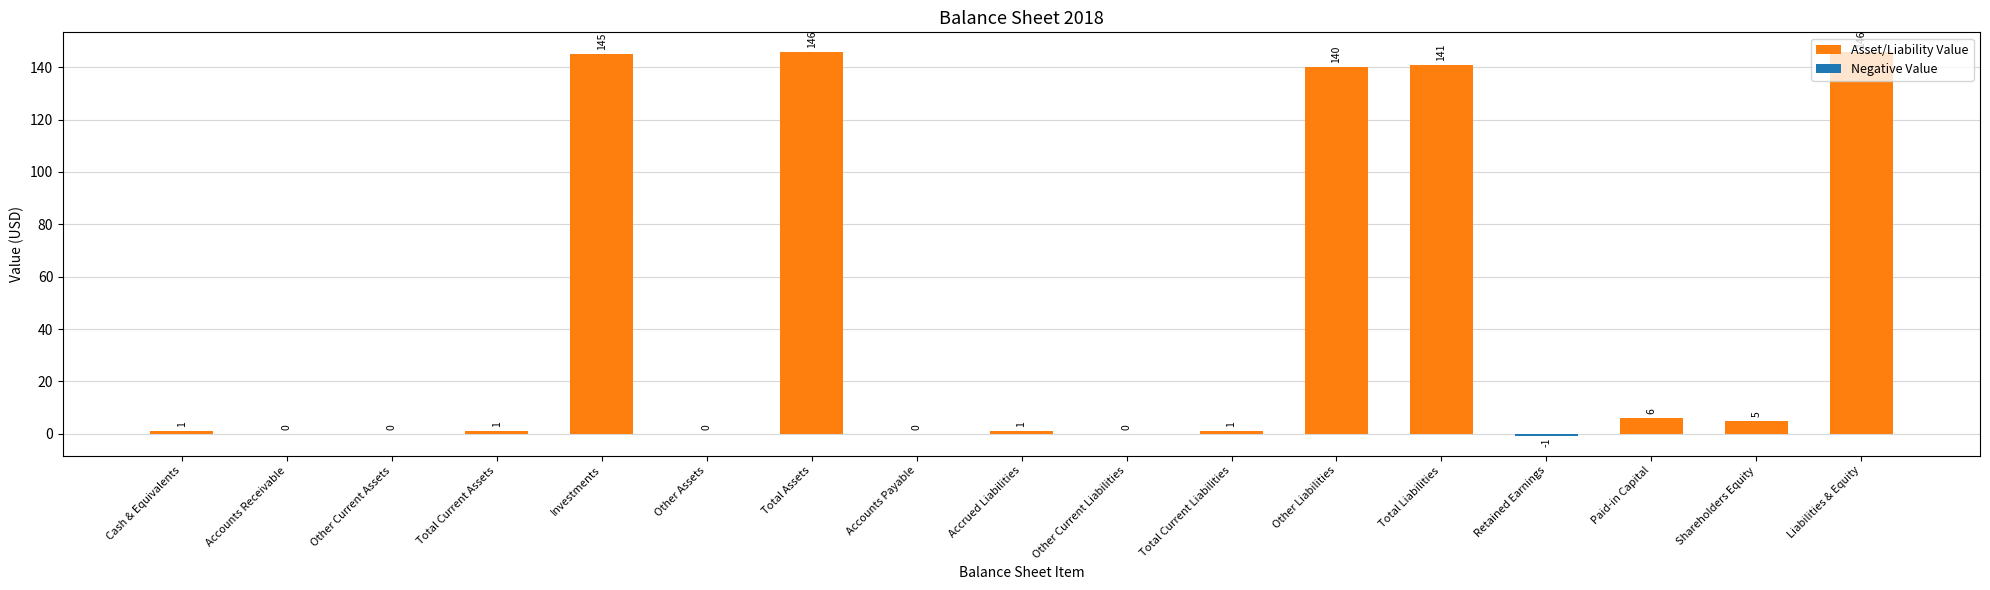

What is the approximate value at Total Current Assets?

1